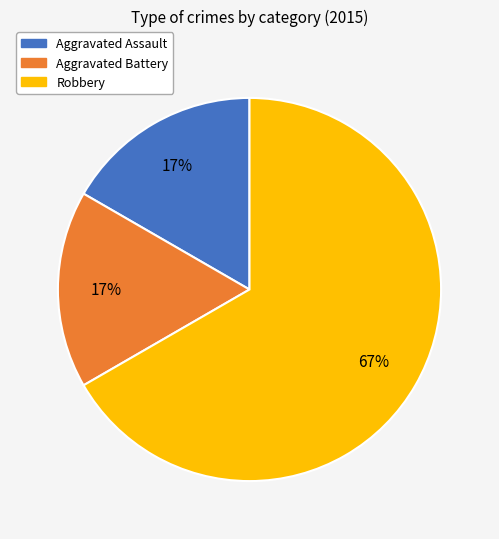

What is the majority slice?

Robbery